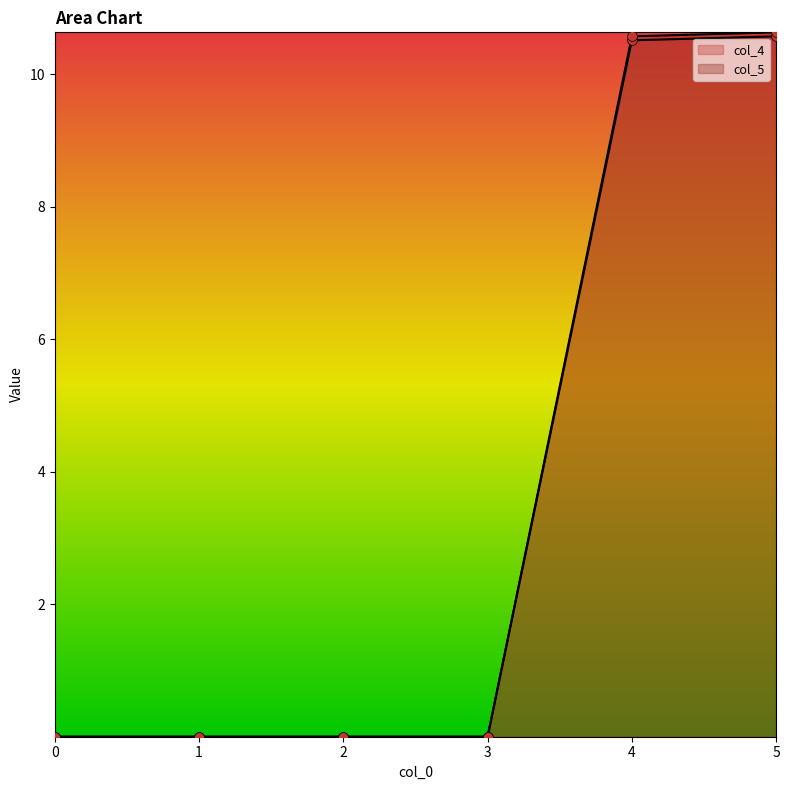

Is the value of col_5 at 3 greater than the value of col_4 at 5?

No